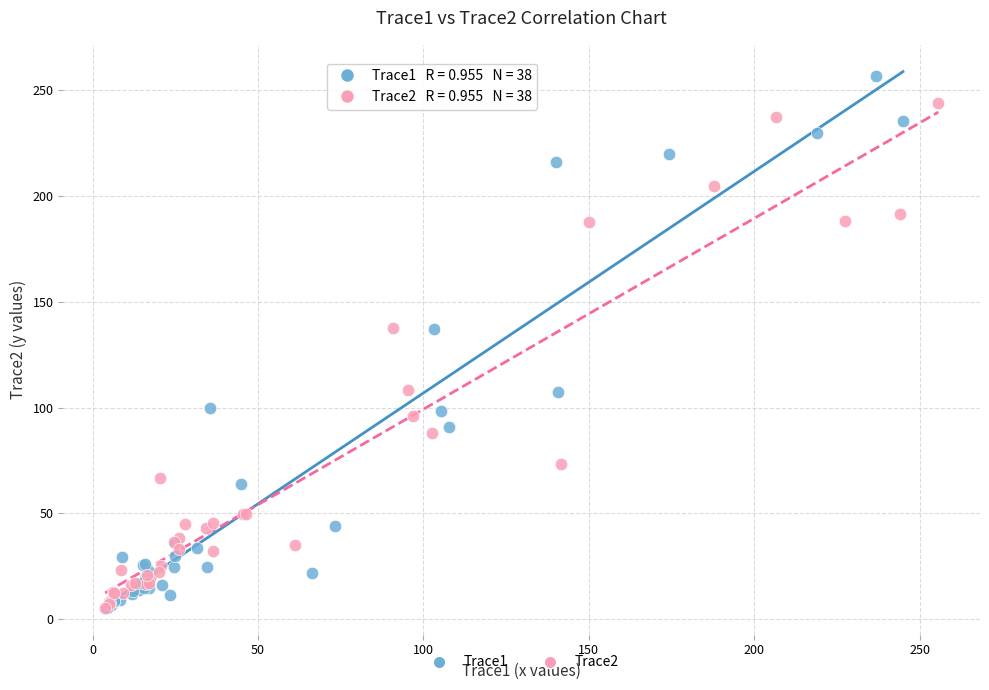

Which series contains the highest Y value?

Trace1